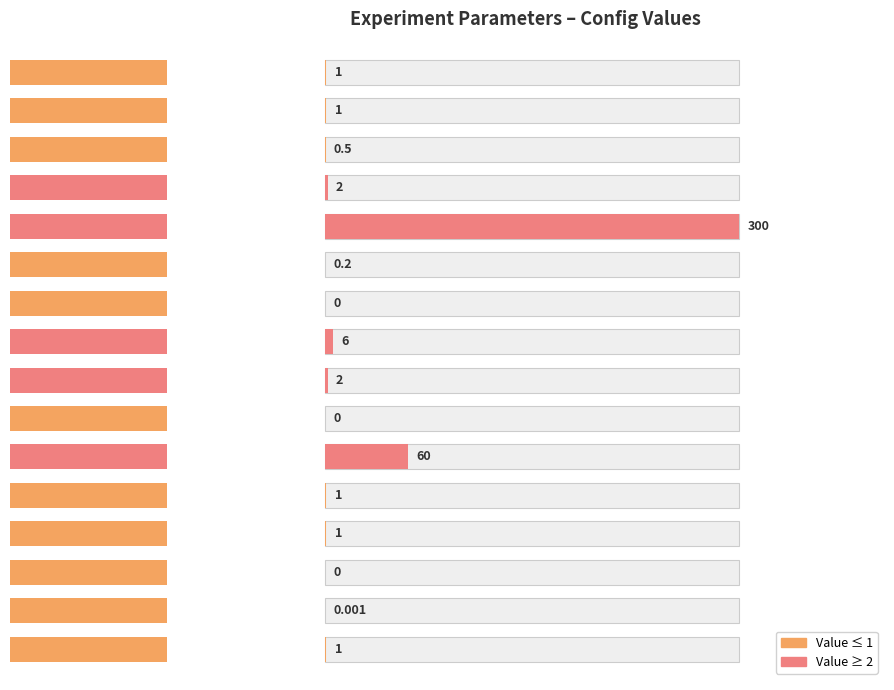

The chart shows a value of 0.0 at FSwait. True or false?

True